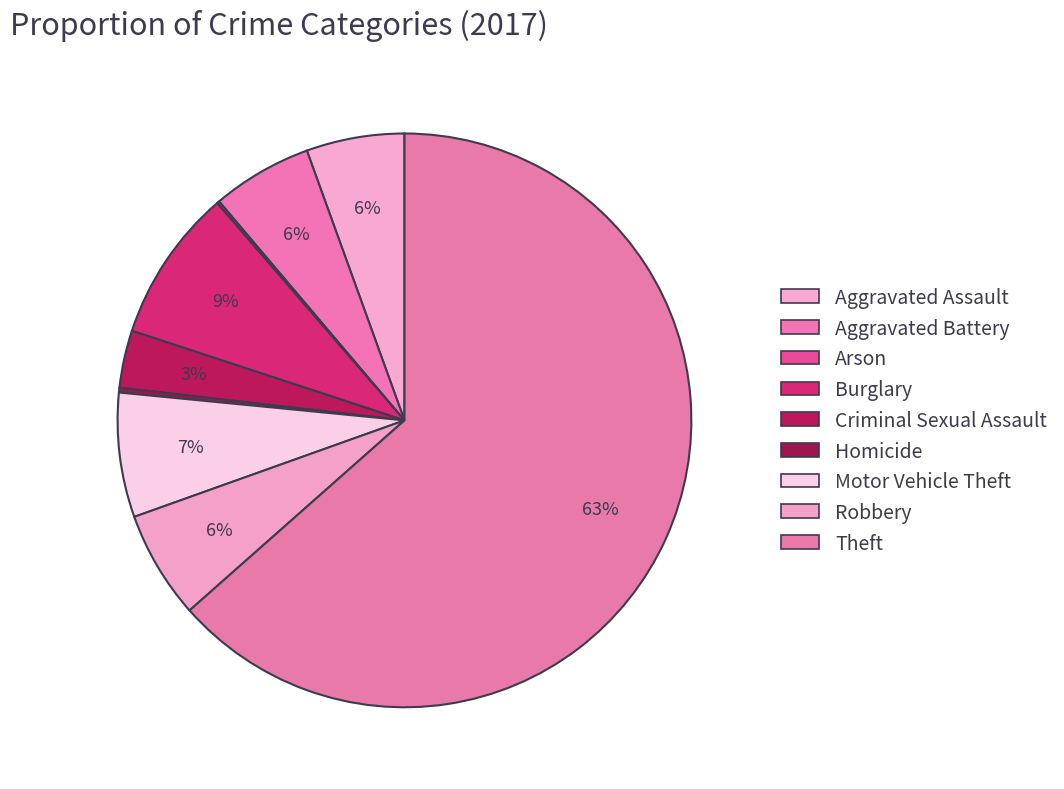

Which slice is the smallest?

Arson